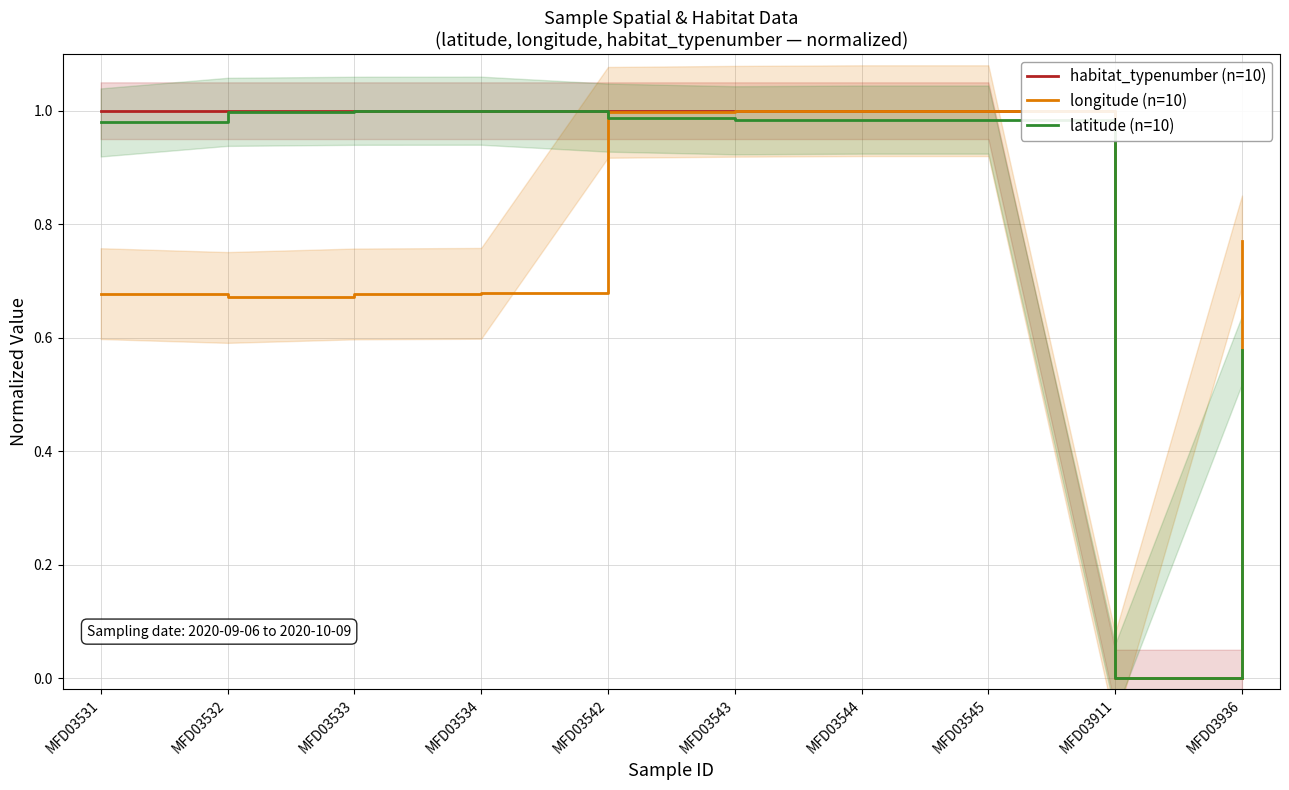

Which has a higher value, MFD03534 or MFD03545?

MFD03534